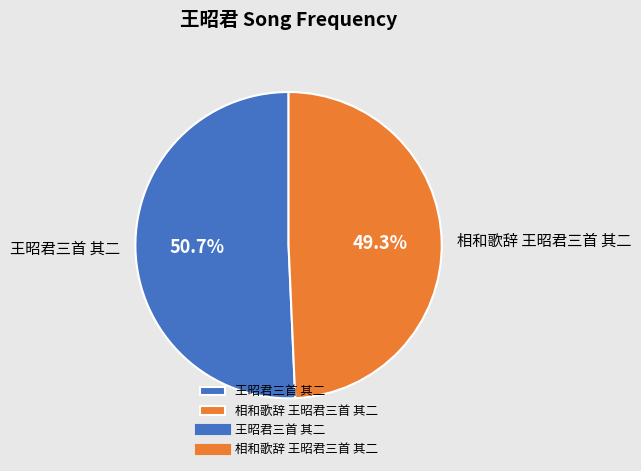

What is the ratio of the value at 相和歌辞 王昭君三首 其二 to the value at 王昭君三首 其二?

1.0